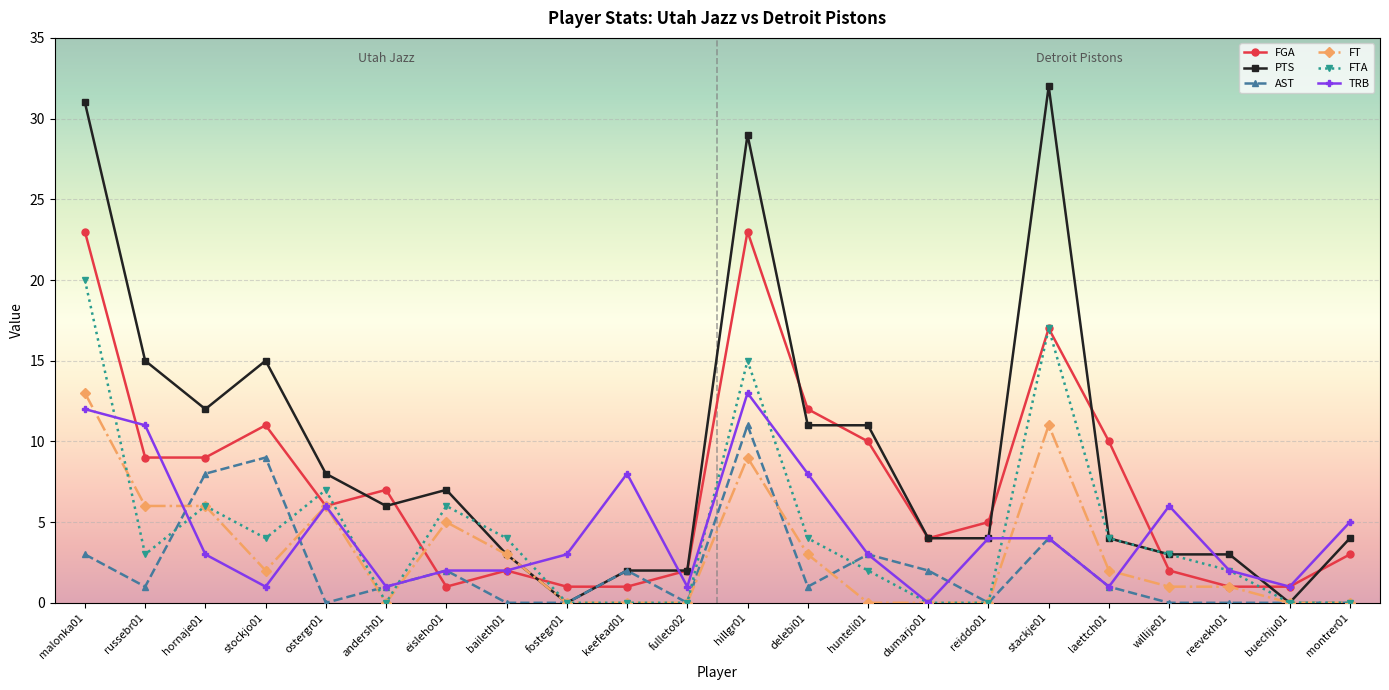

Does the chart have visible grid lines?

Yes